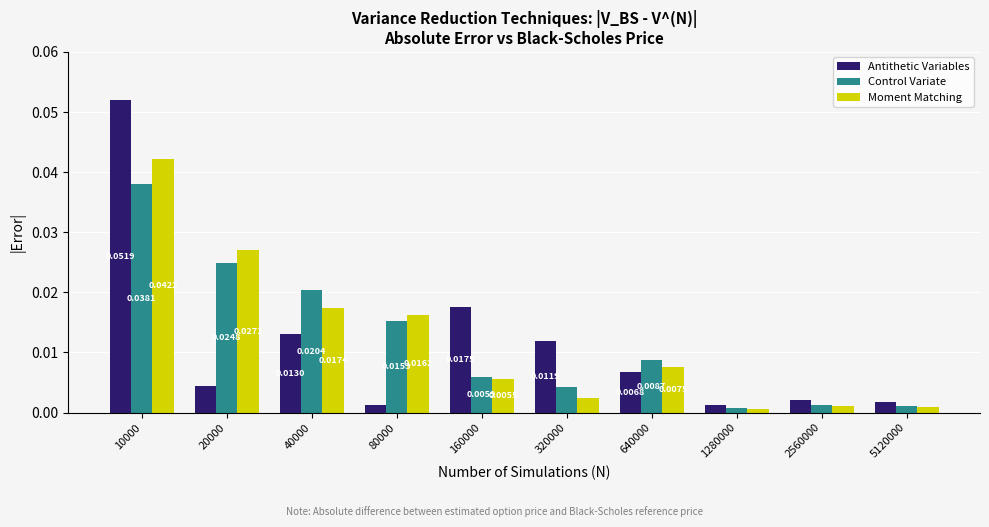

At how many categories does at least one series exceed 0?

10